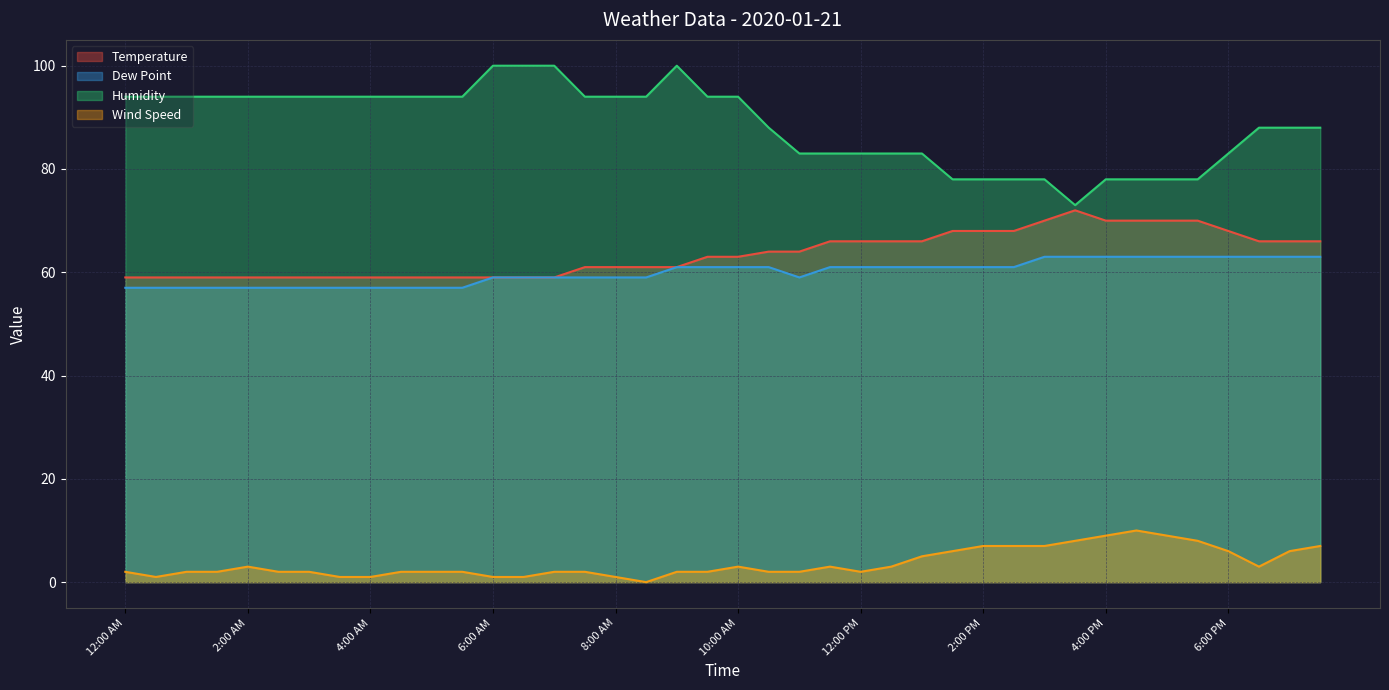

Count the number of data series in this chart.

4